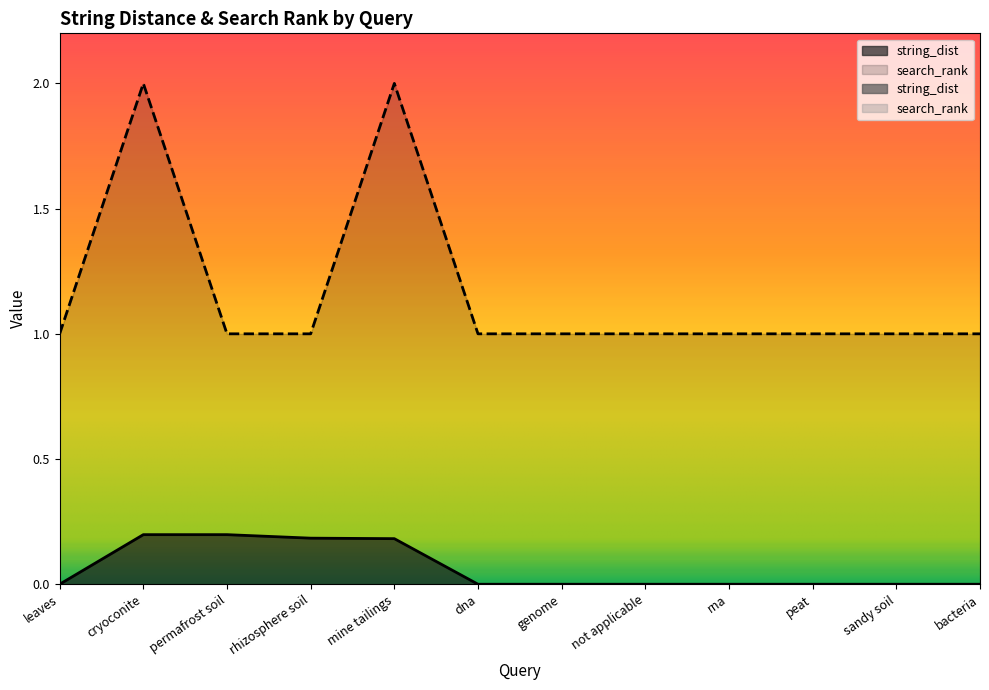

What position from the right is cryoconite?

11